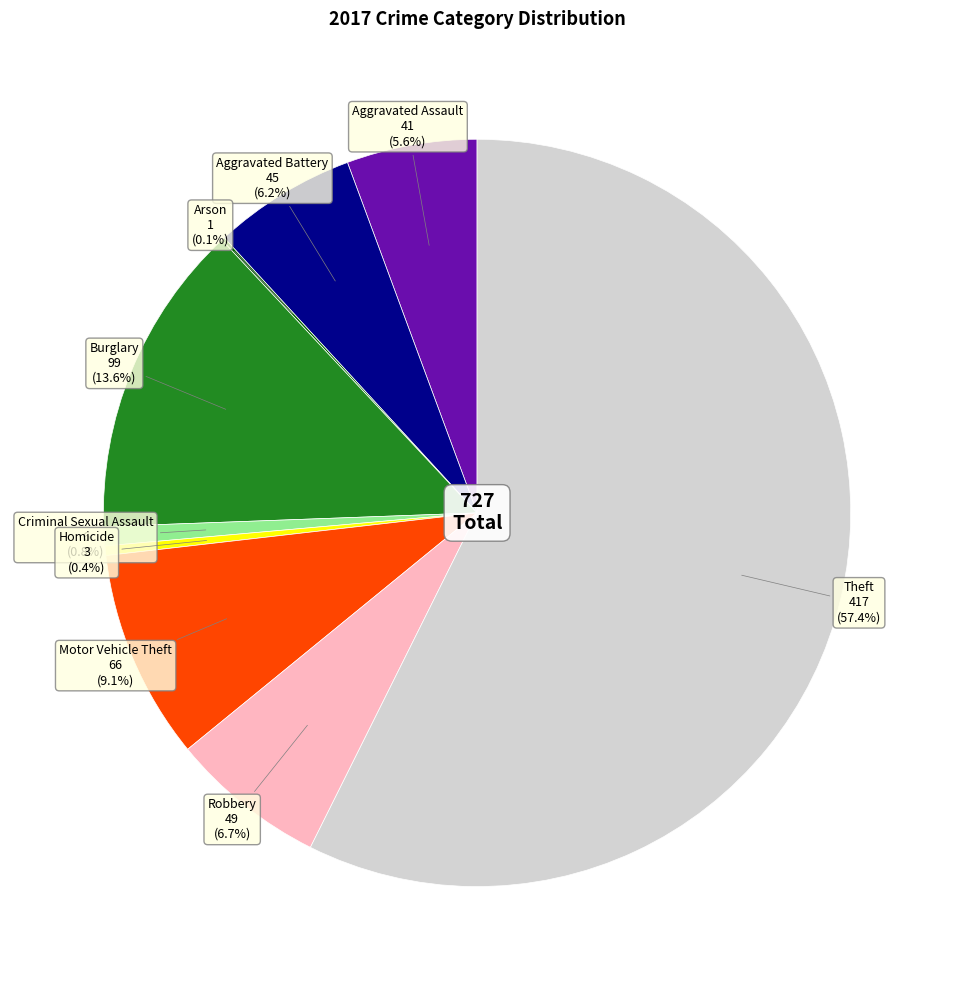

Is there any slice that represents more than half of the pie?

Yes